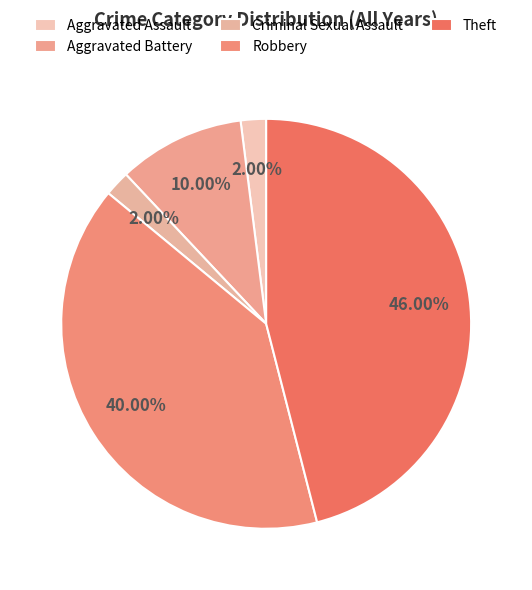

The Aggravated Battery slice represents 19% of the pie. True or false?

False